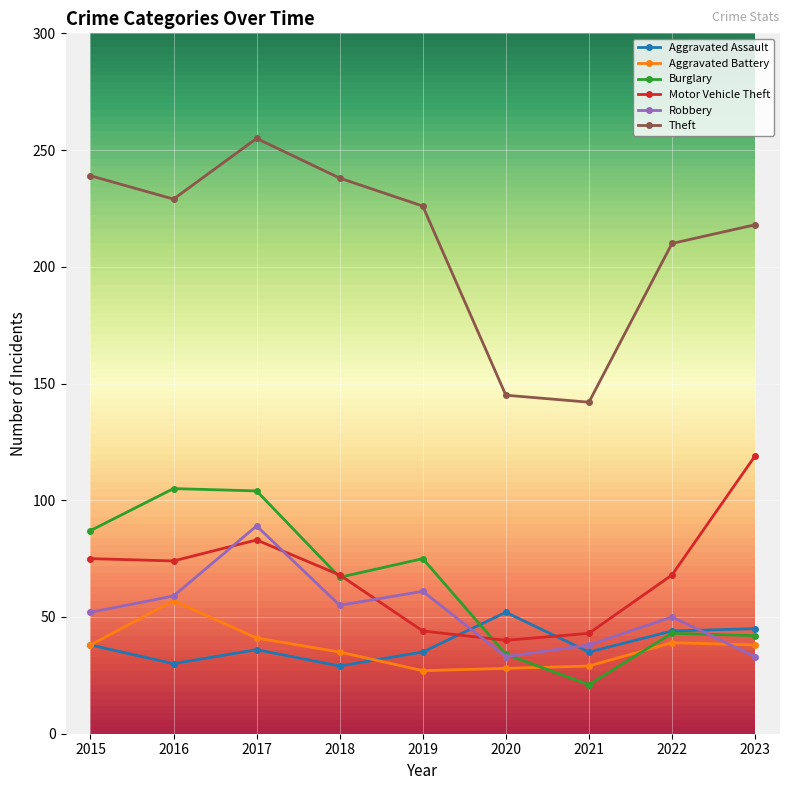

What is the value of the Motor Vehicle Theft point at the 4th from the left?

68